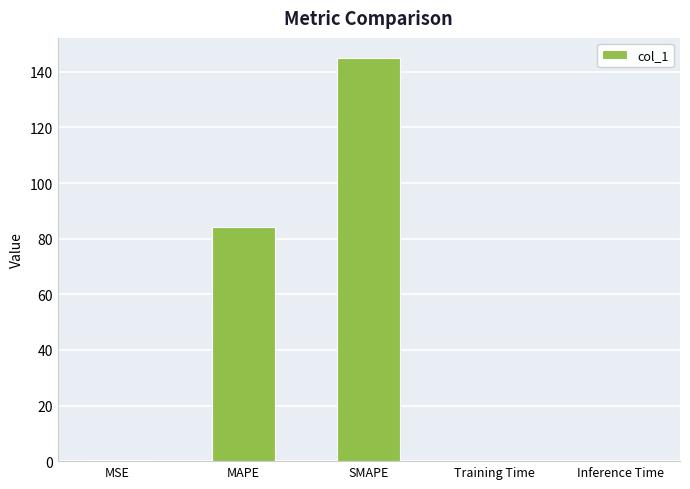

What is the maximum value shown in the chart?

144.9